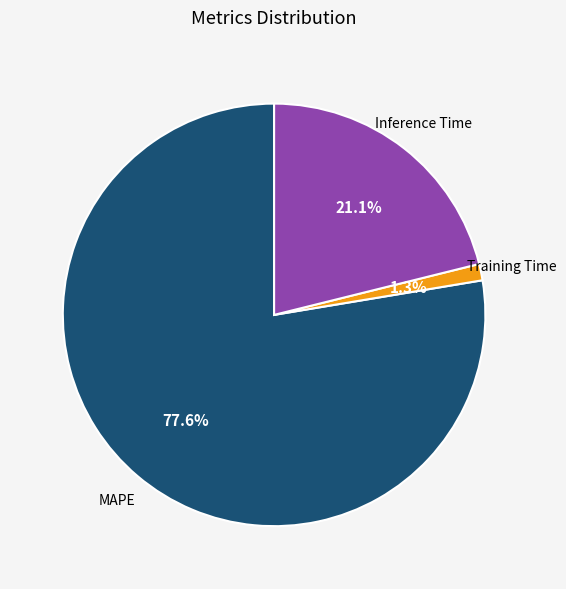

Does any single category account for the majority?

Yes